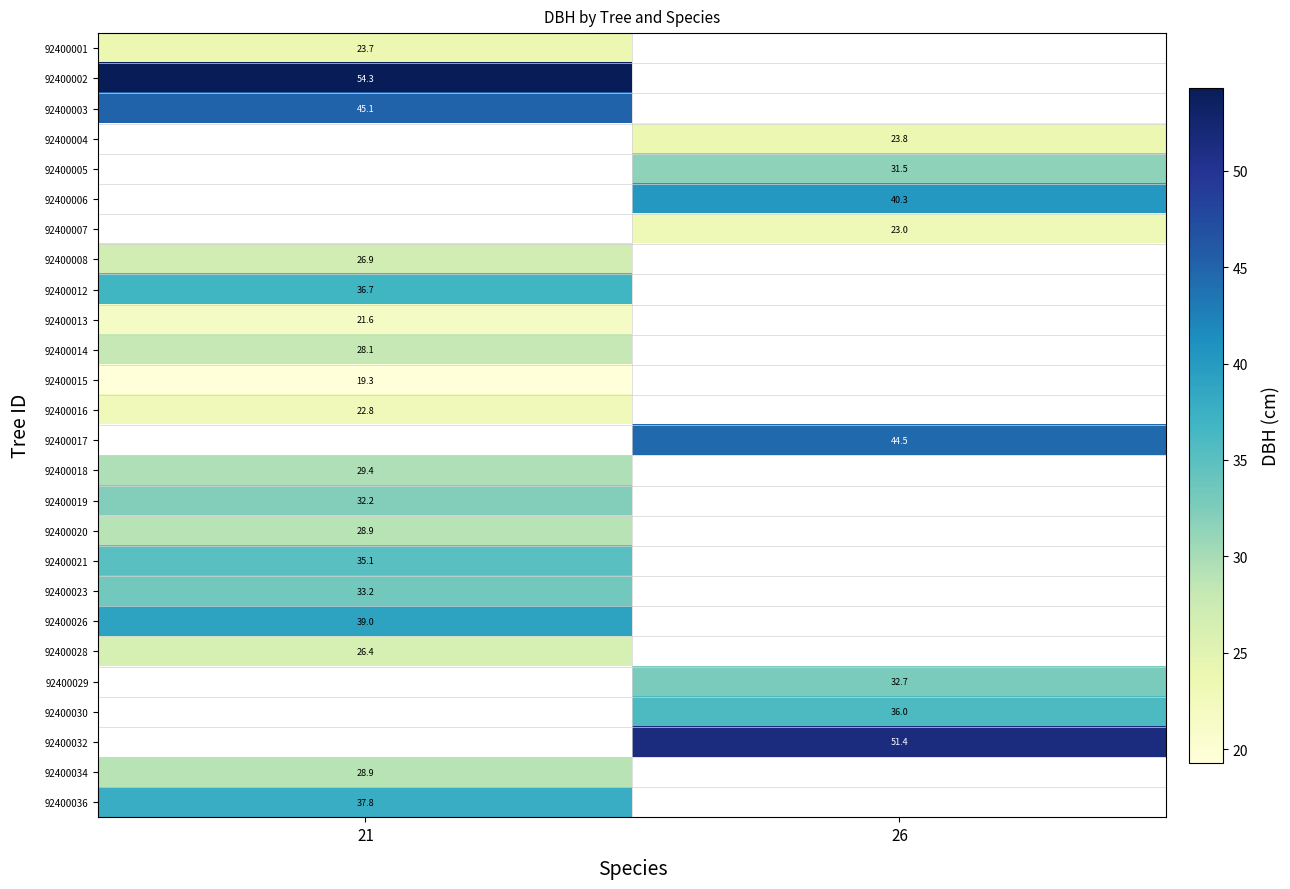

Between 26 and 21, which is larger?

21